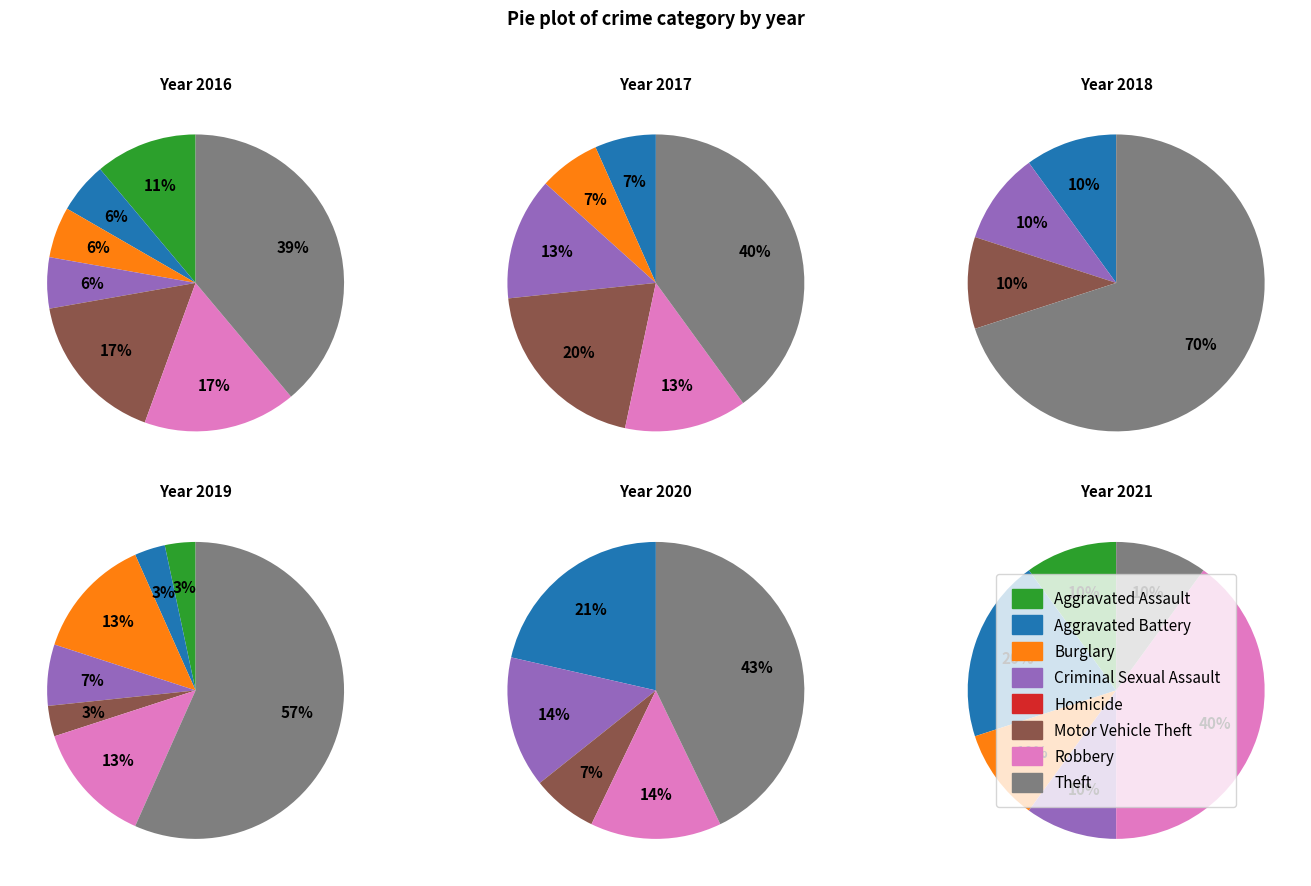

The Robbery slice represents 13% of the pie. True or false?

True